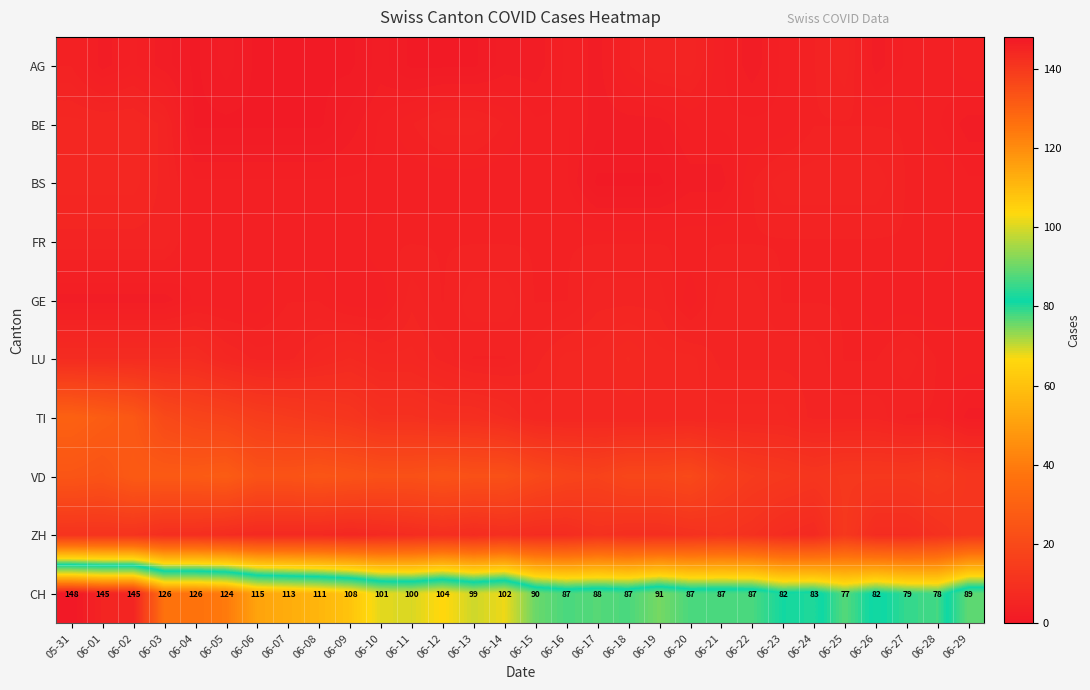

What is the lowest value of the CH series?

77